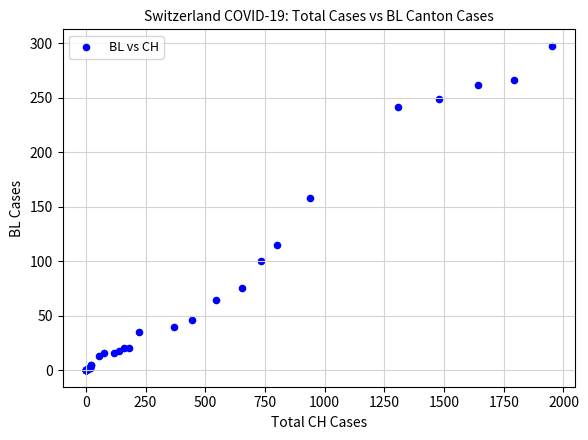

What Y value in the scatter plot is closest to 149?

158